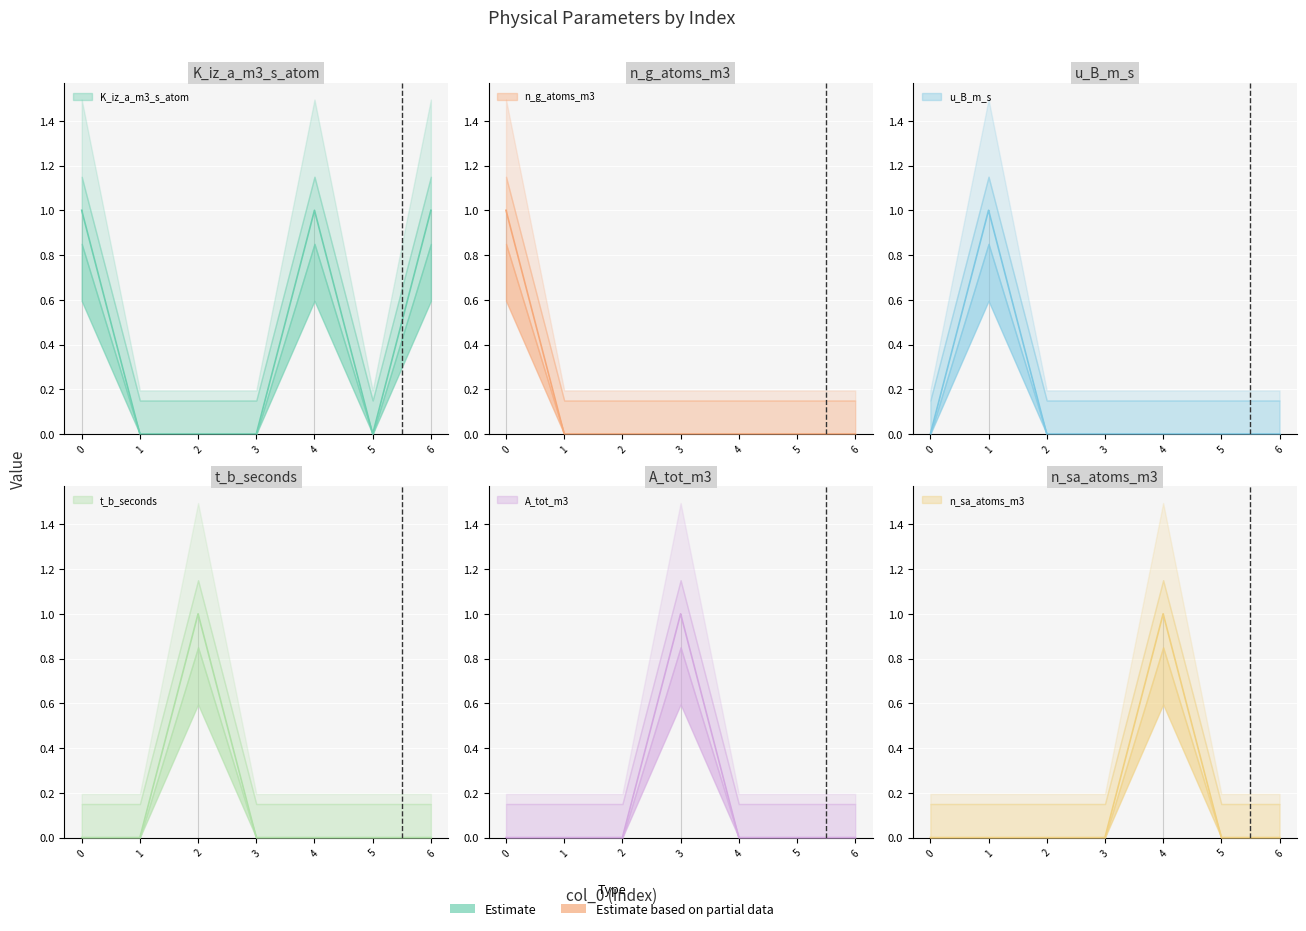

How many times do K_iz_a_m3_s_atom and A_tot_m3 cross each other?

1